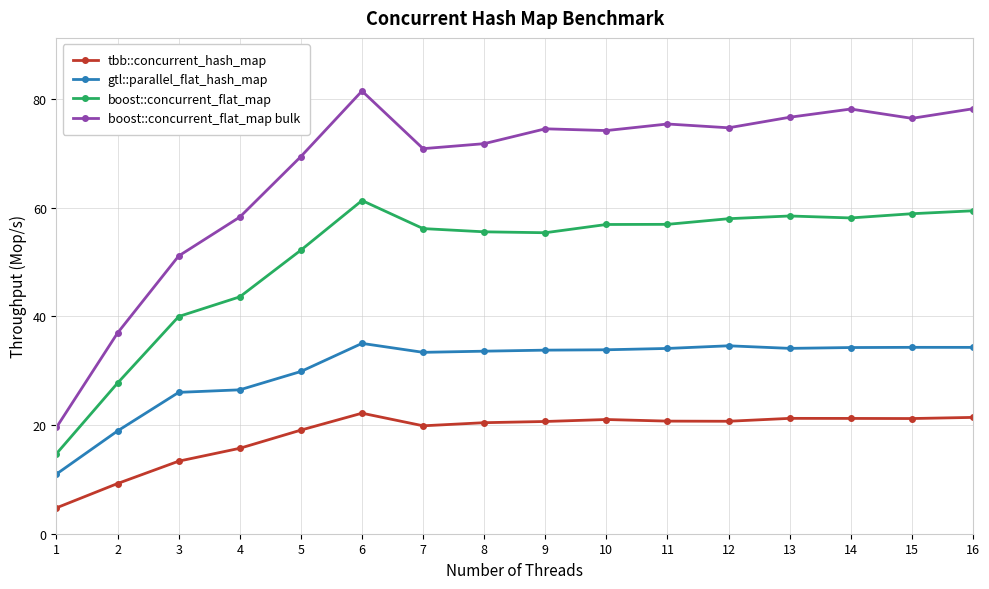

At which category does boost::concurrent_flat_map bulk reach its first local peak?

6